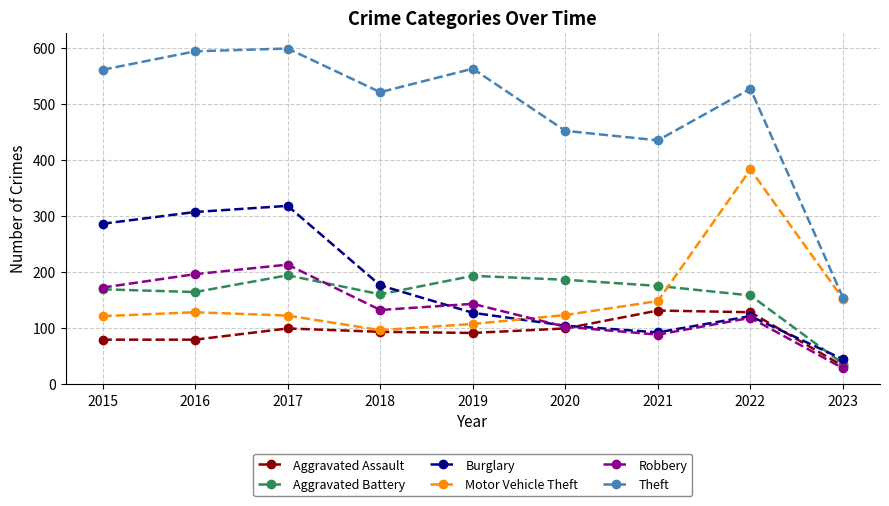

How many data points does each series have?

9